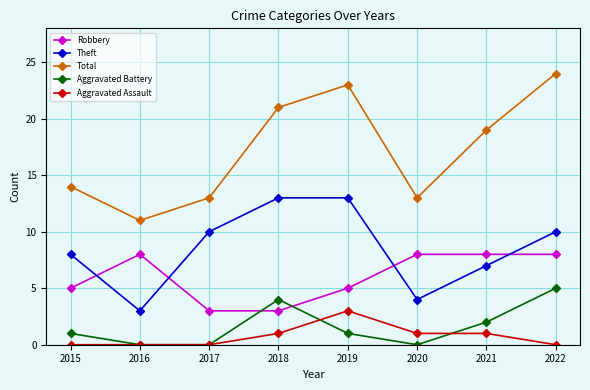

Where do Robbery and Aggravated Battery first cross each other?

2017 and 2018